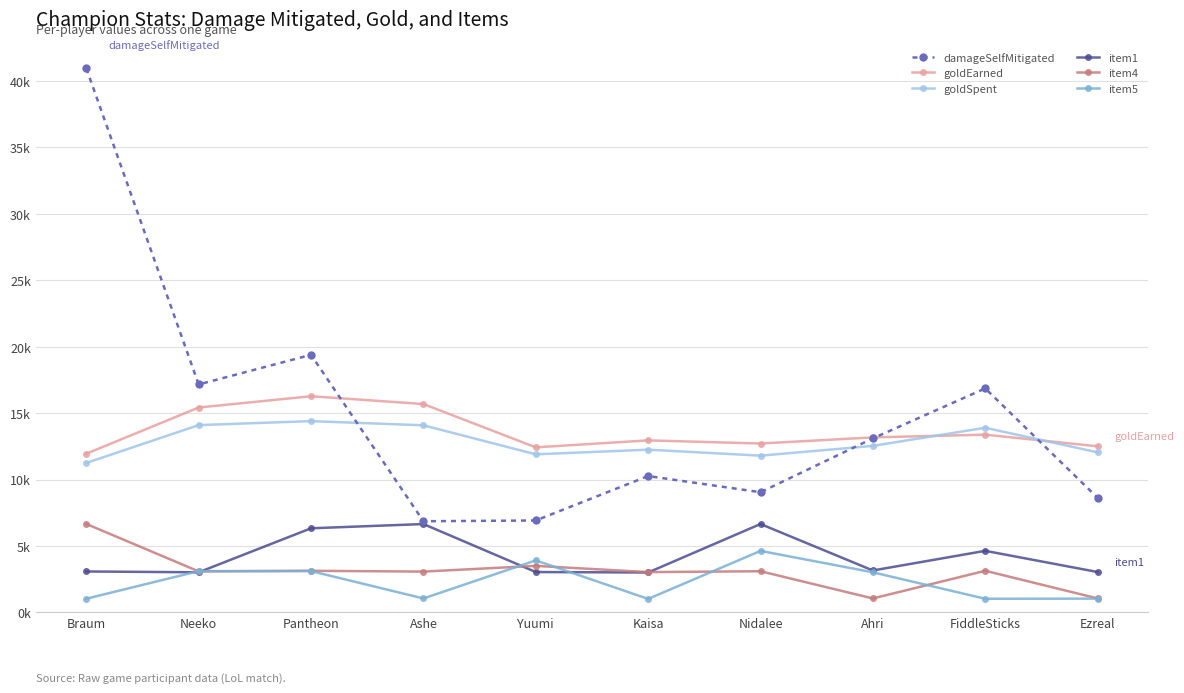

True or false: item4 has a value of 3.0 at Kaisa.

True